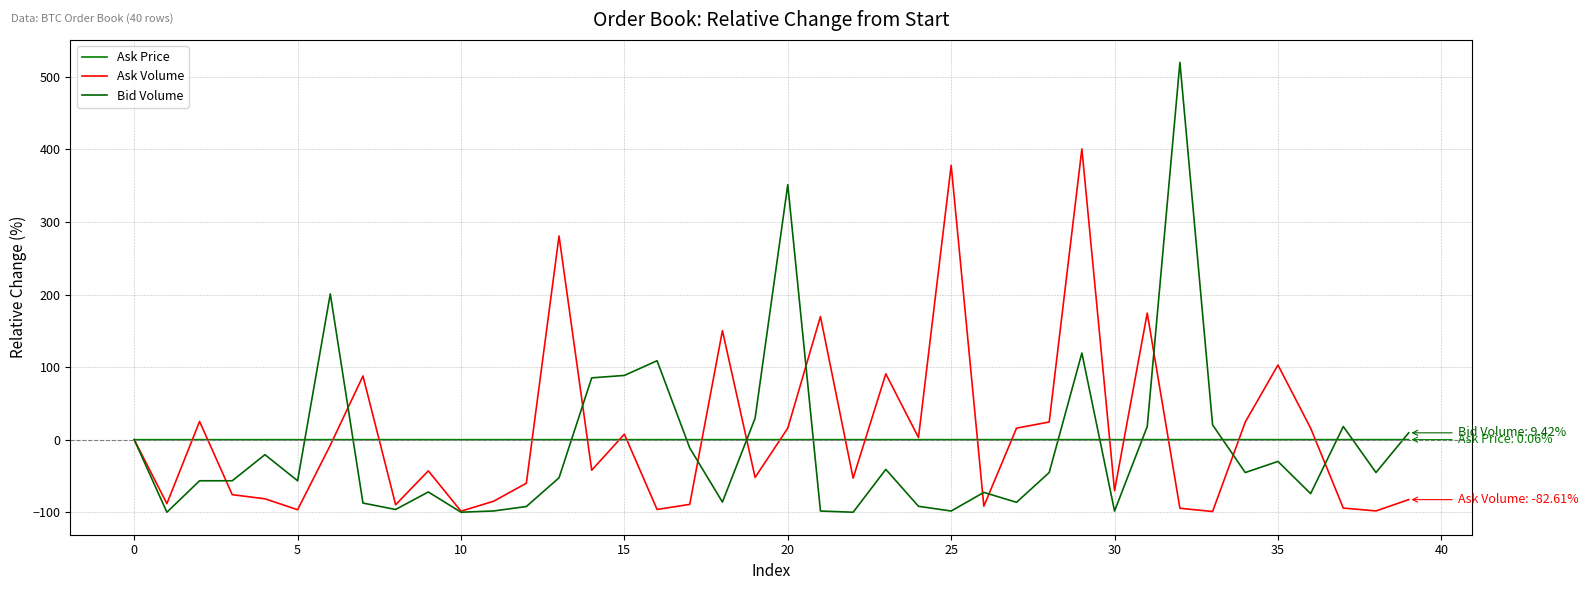

What is the minimum value for Bid Volume?

-100.0